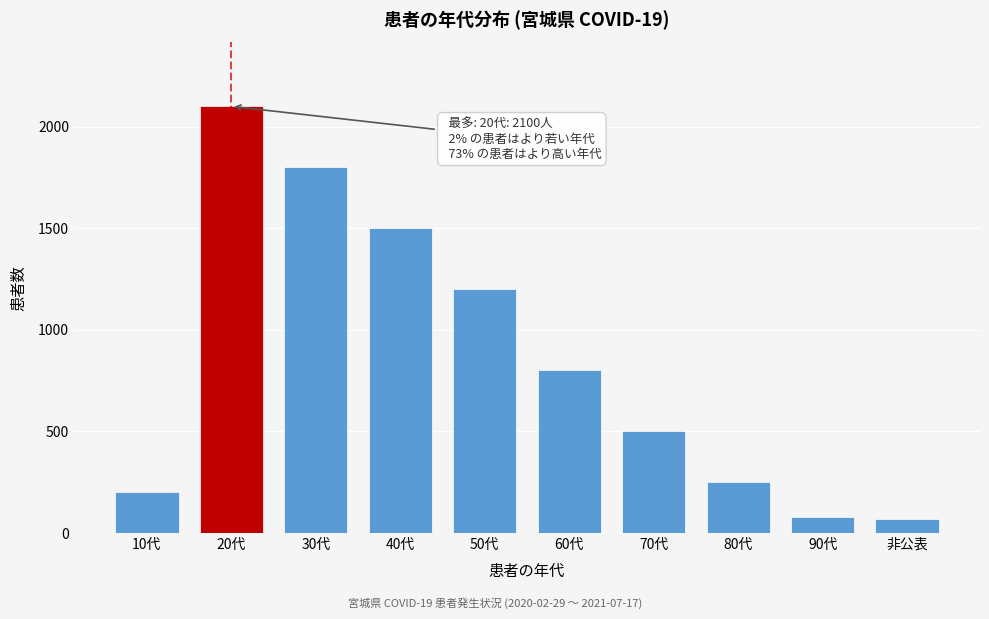

Reading left to right, extract all data points from this chart.

200	2100	1800	1500	1200	800	500	250	80	70